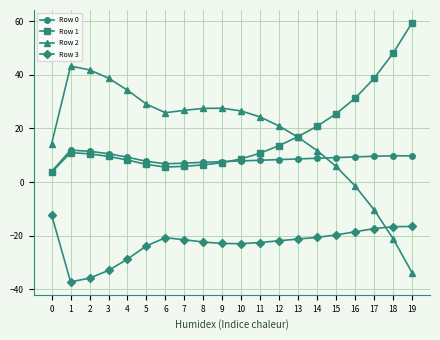

What is the difference between the highest and lowest values at 6?

46.6